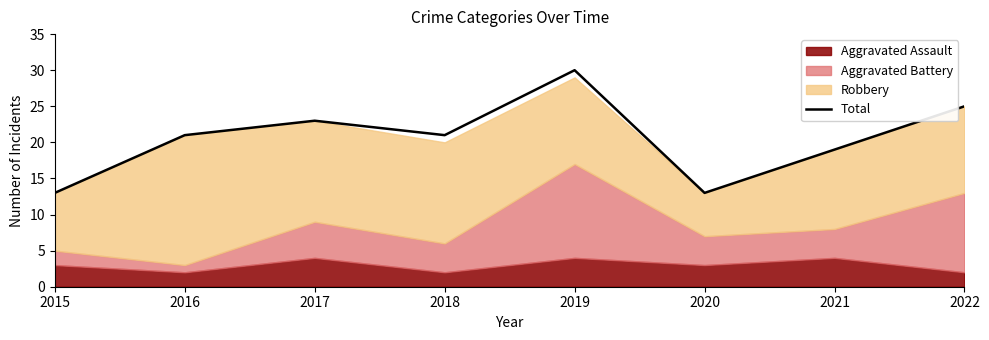

What is the value of the 4th point from the left?

21